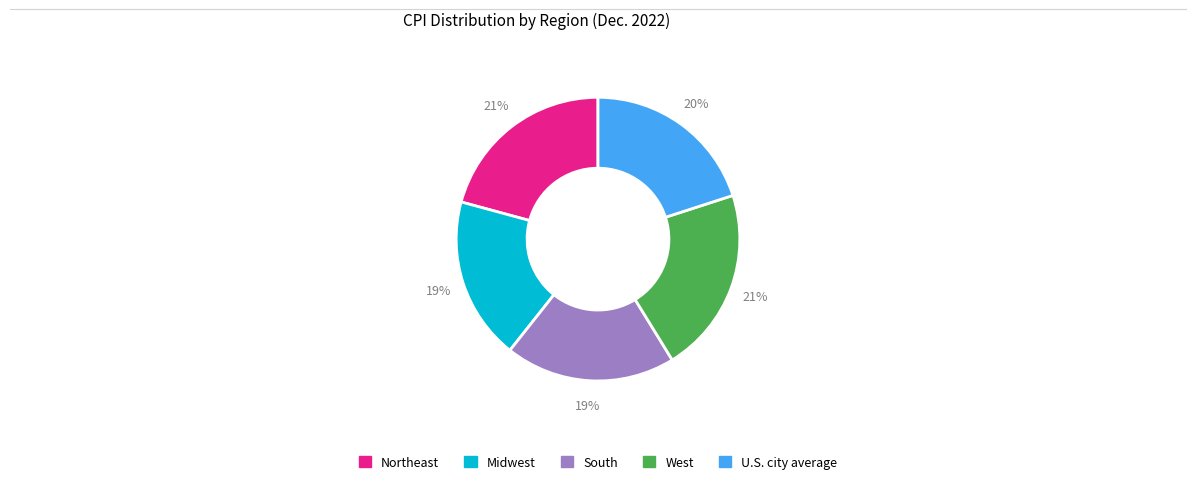

To the nearest percent, what portion does Northeast represent?

21%